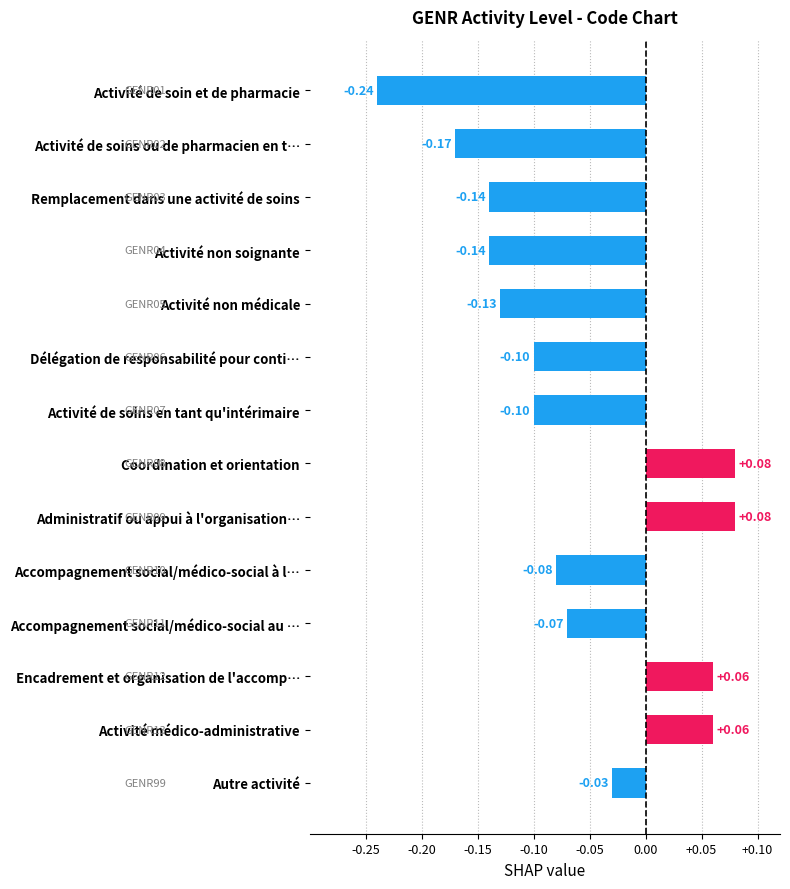

Which label corresponds to the smallest value in the chart?

Activité de soin et de pharmacie